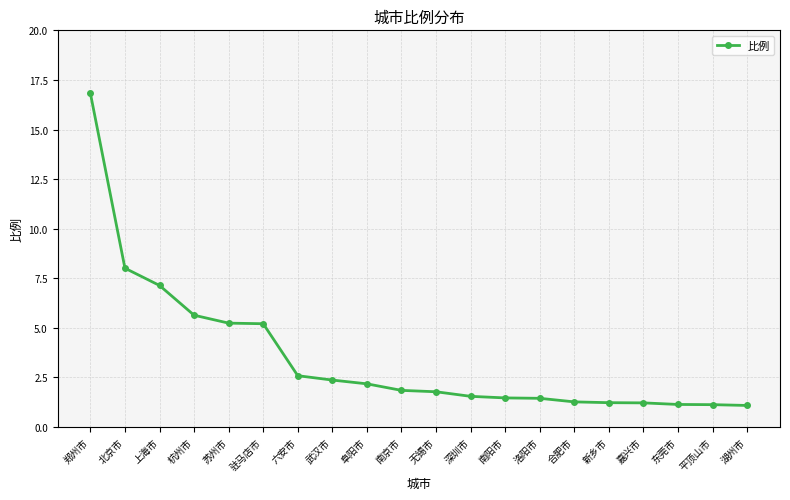

What is the change in value from 武汉市 to 阜阳市?

-0.2